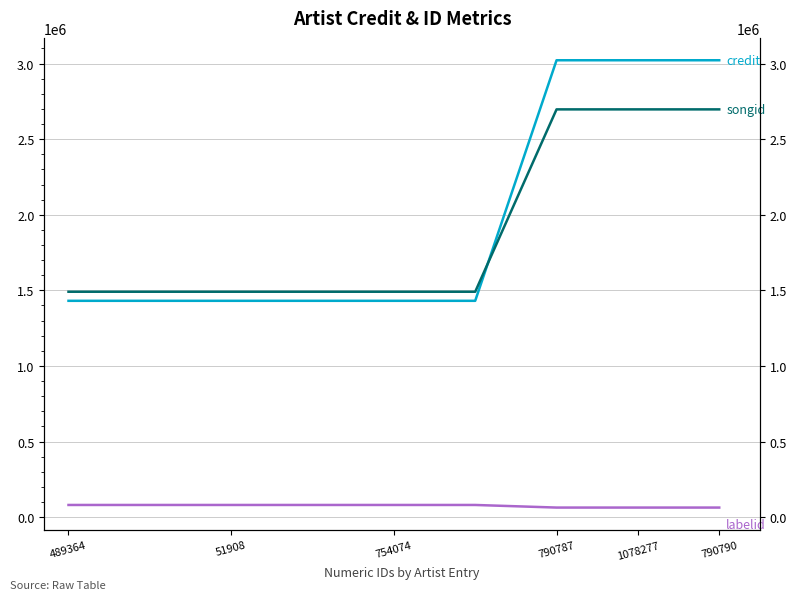

Rank the series at 51908 from highest to lowest value.

songid, credit, labelid